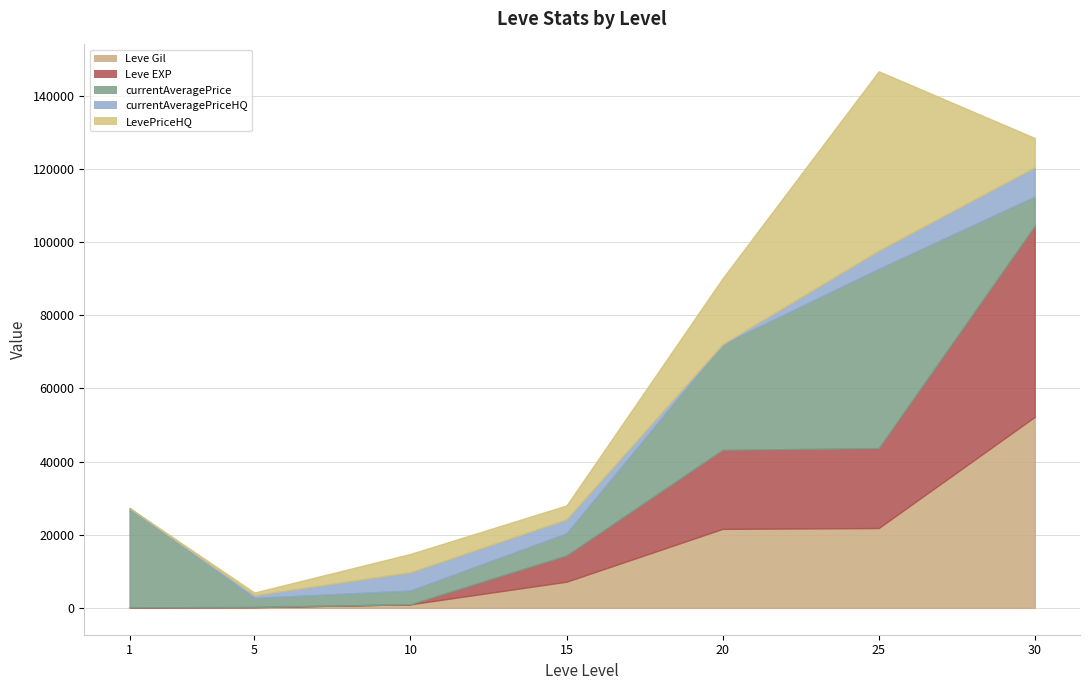

Is it true that Leve Gil equals 40 at 1?

False